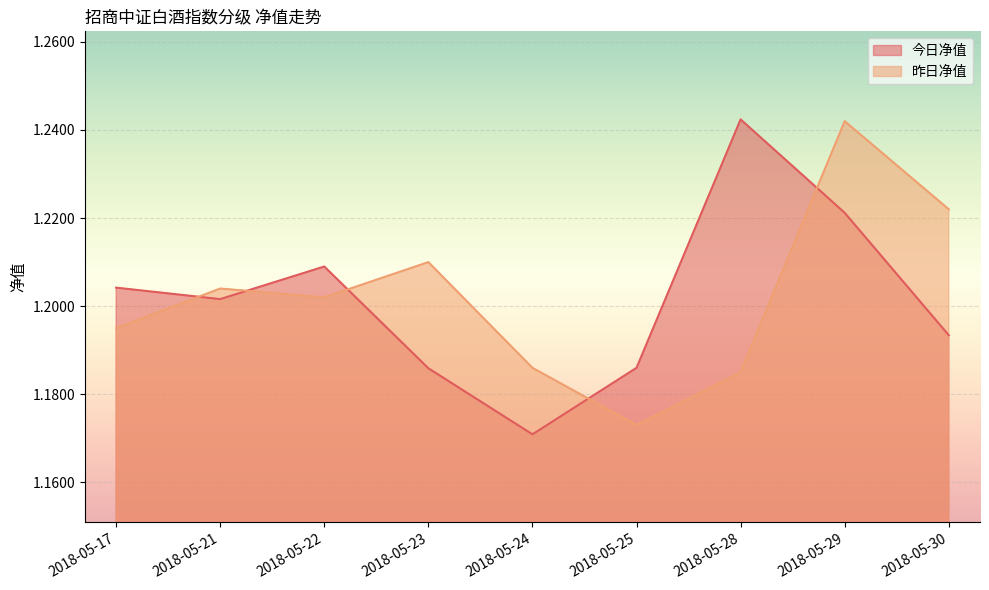

What is the sum of the 昨日净值 values at 2018-05-22 and 2018-05-29?

2.4